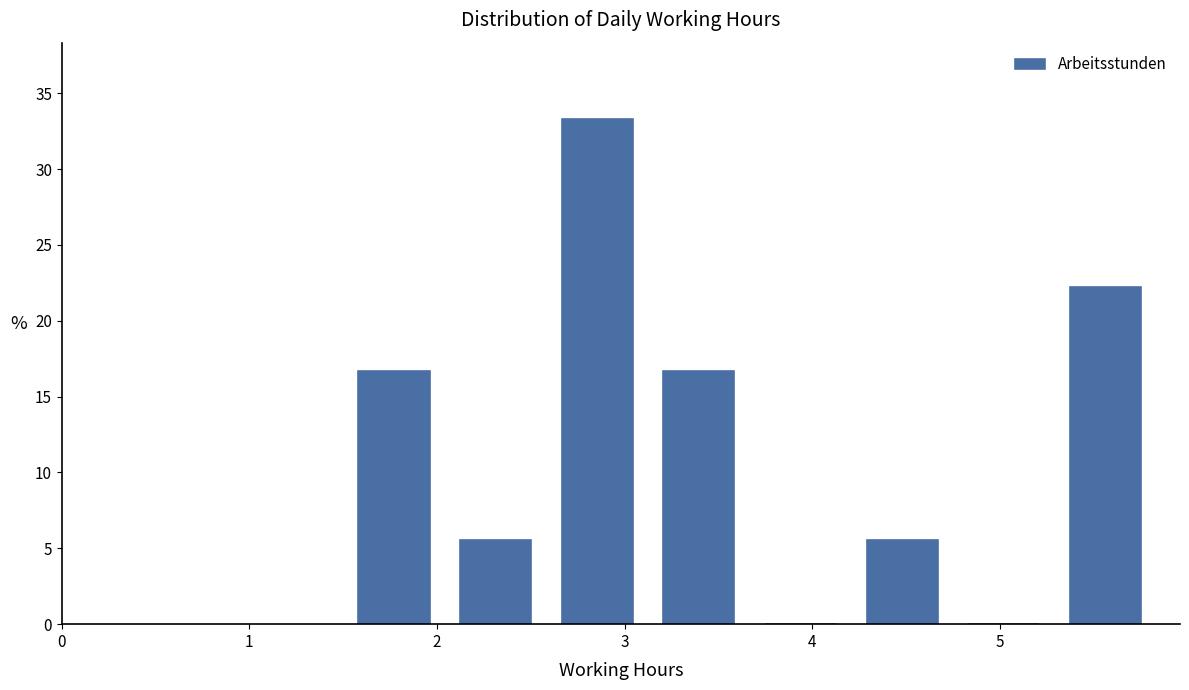

Reading left to right, list every bar in this chart as the range it spans on the x-axis followed by its height. Neither the bar edges nor the heights are printed on the chart, so give them approximately, as read against the axes.

1.5 to 2.0: 16.5
2.0 to 2.6: 5.5
2.6 to 3.1: 33.5
3.1 to 3.7: 16.5
3.7 to 4.2: 0
4.2 to 4.8: 5.5
4.8 to 5.3: 0
5.3 to 5.8: 22.0